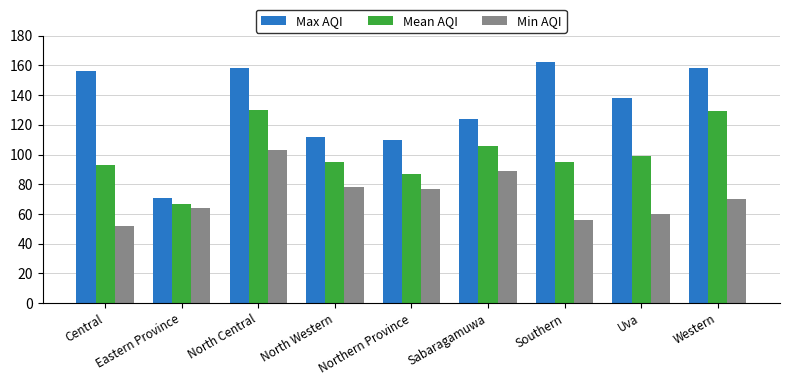

The Max AQI series shows 49 at Uva. True or false?

False